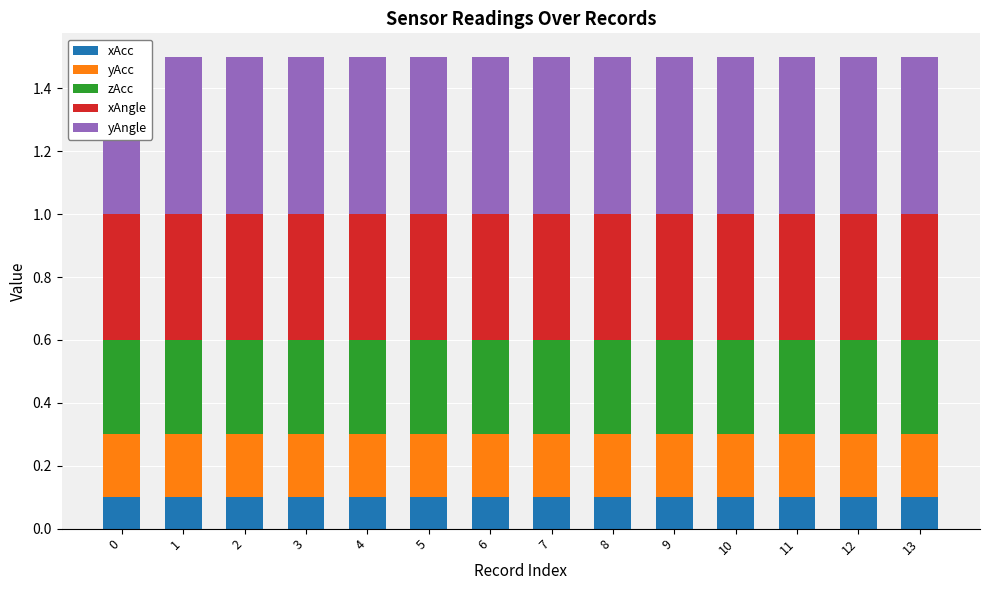

What is the value of the xAngle bar at the 1st from the left?

0.4